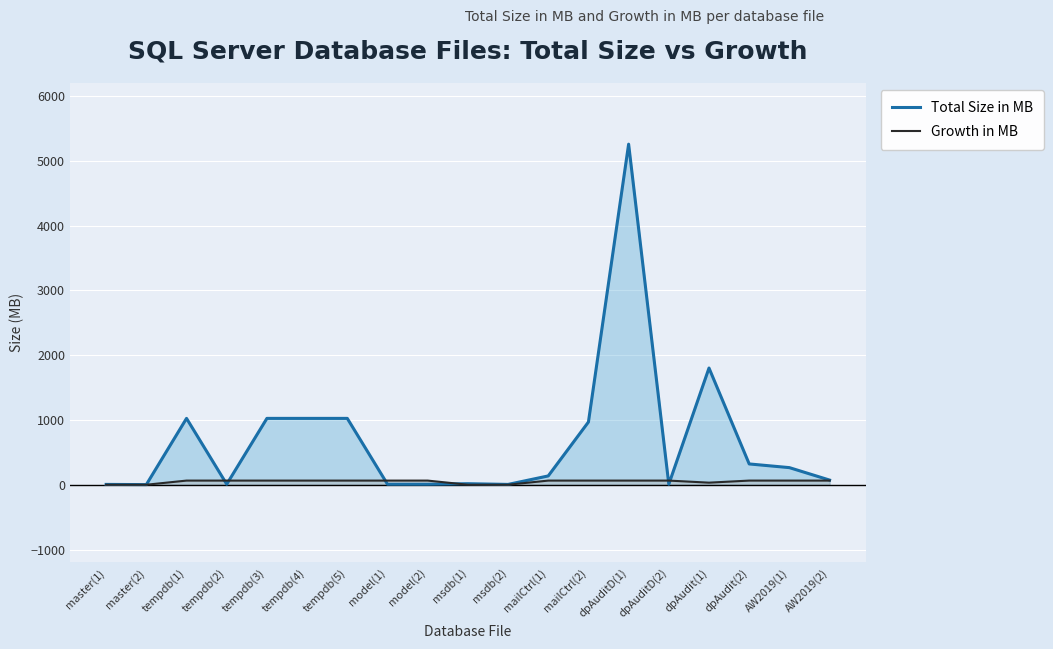

Which series has the widest spread of values?

Total Size in MB